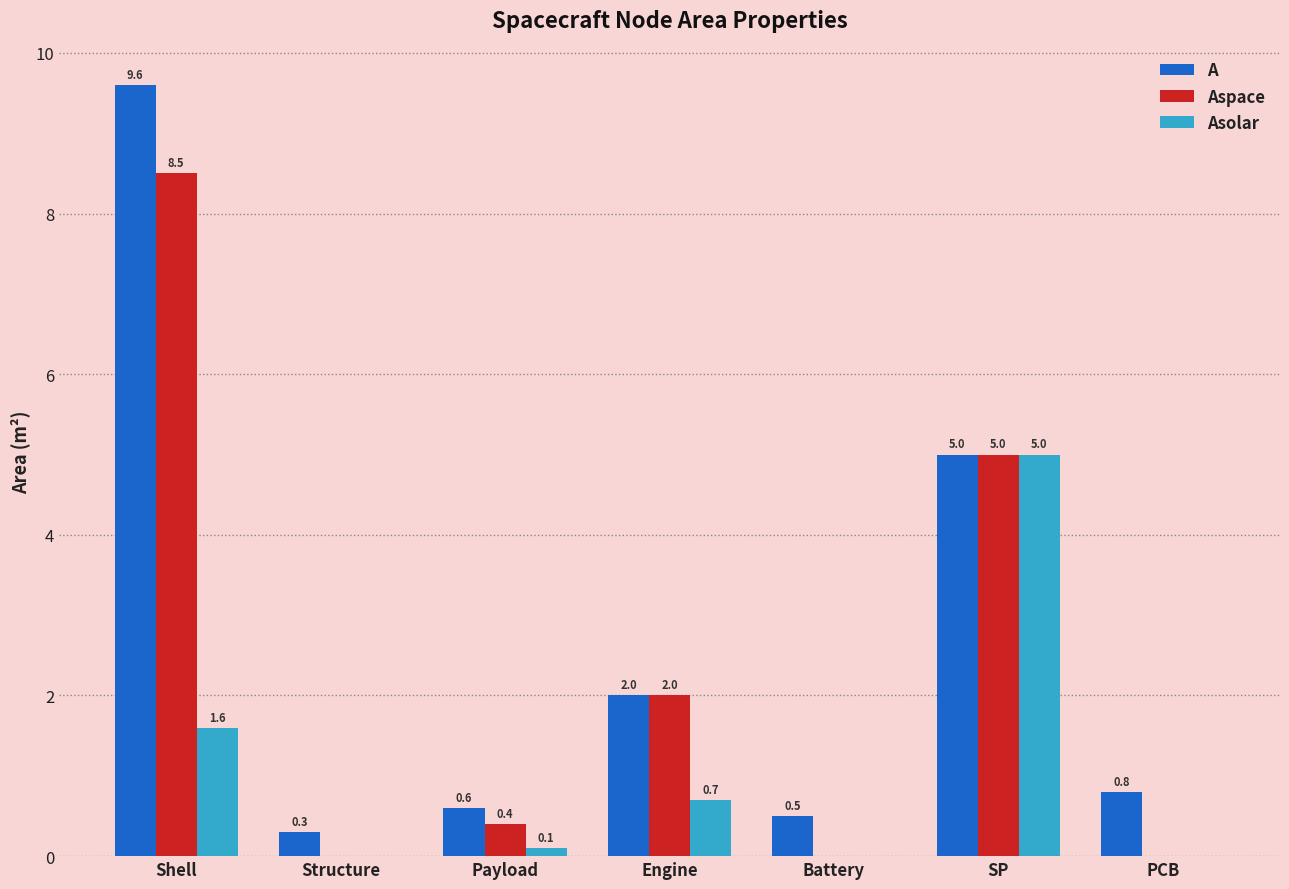

What is the greatest value displayed?

9.6